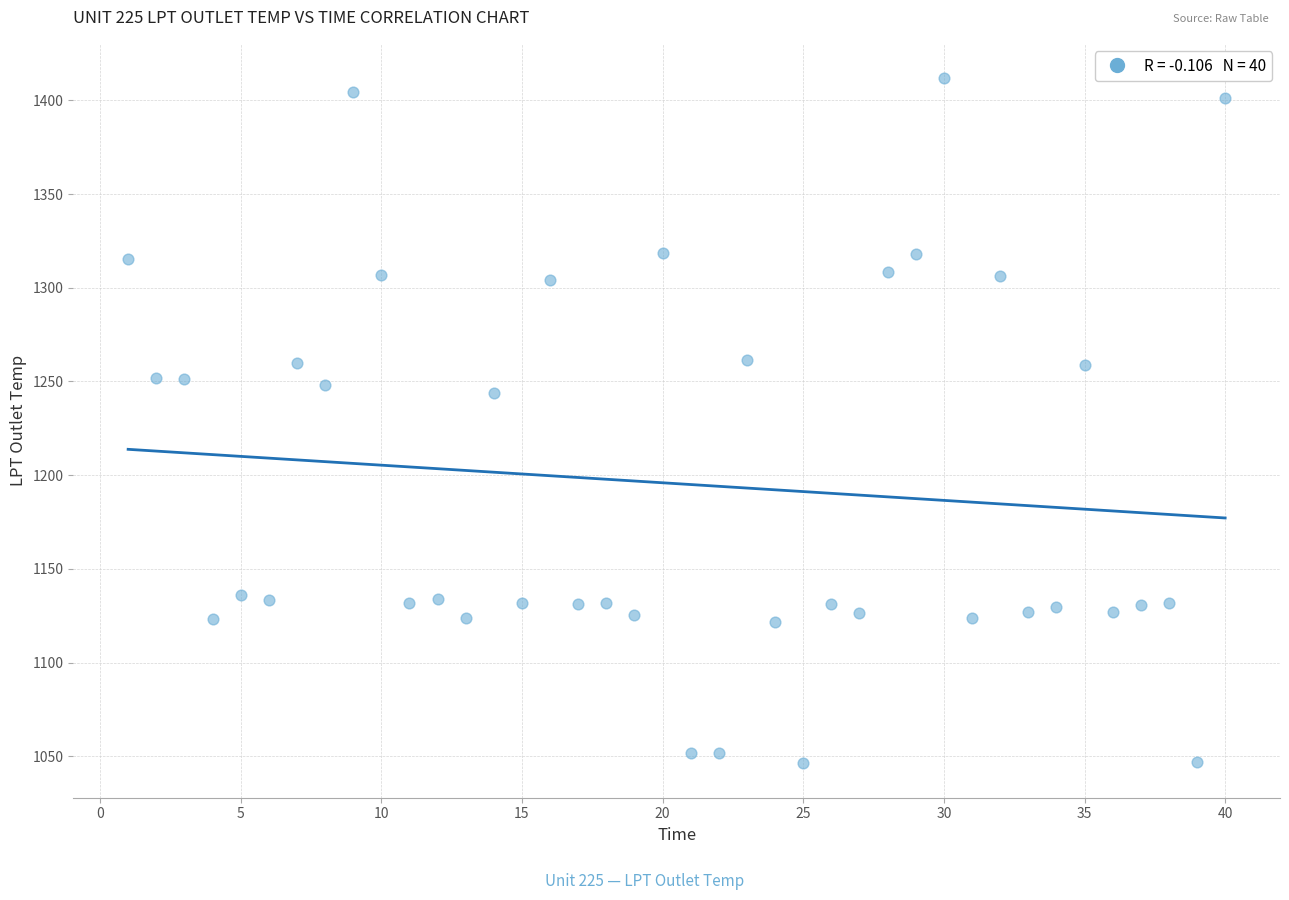

What Y value in the scatter plot is closest to 1229?

1244.0